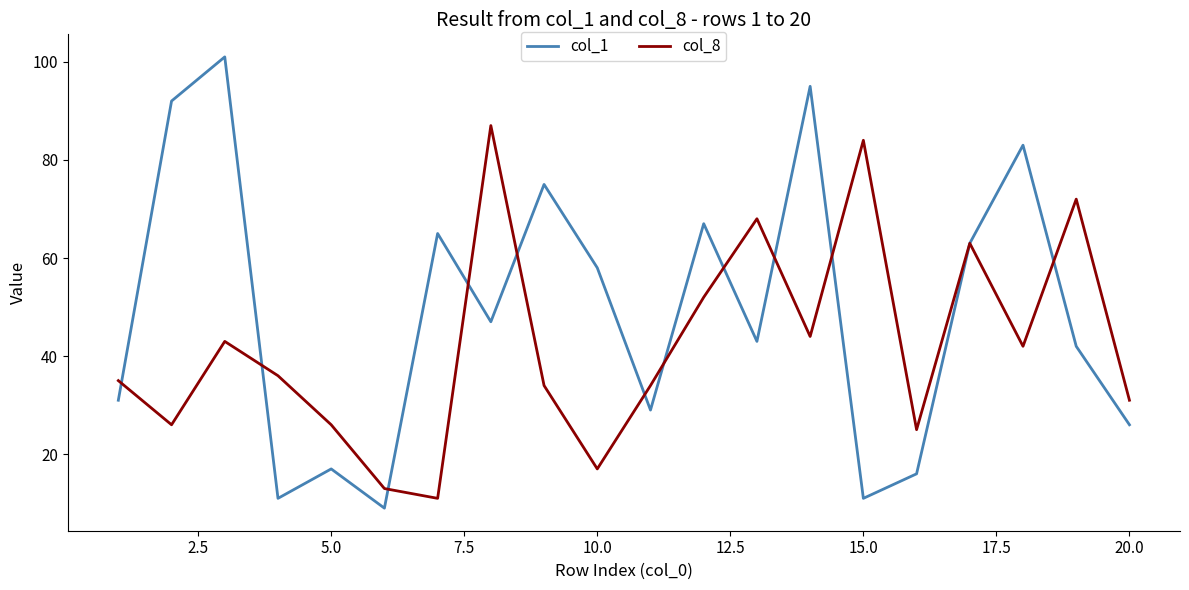

Which series has the largest range (max minus min)?

col_1